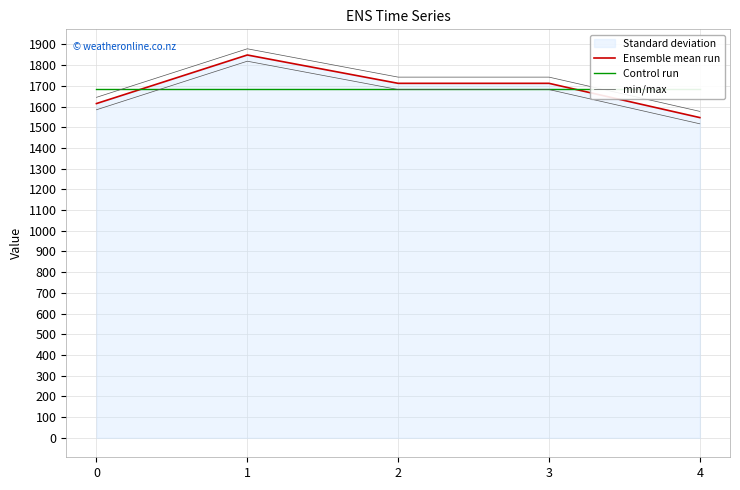

True or false: Ensemble mean run and Control run cross at least once.

True